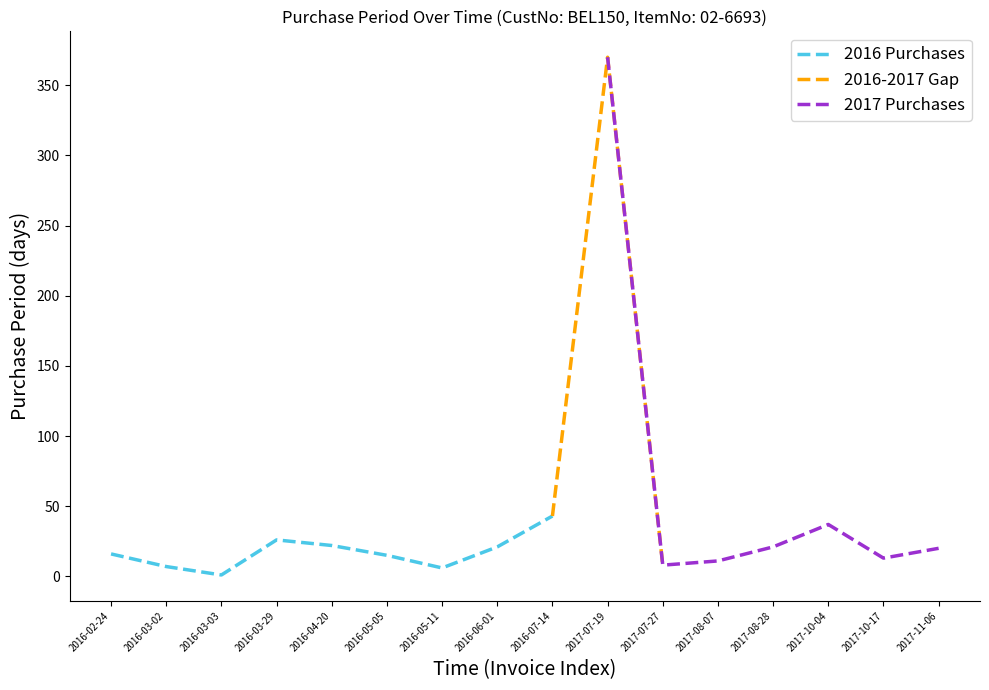

Which label corresponds to the smallest value in the chart?

2016-03-03